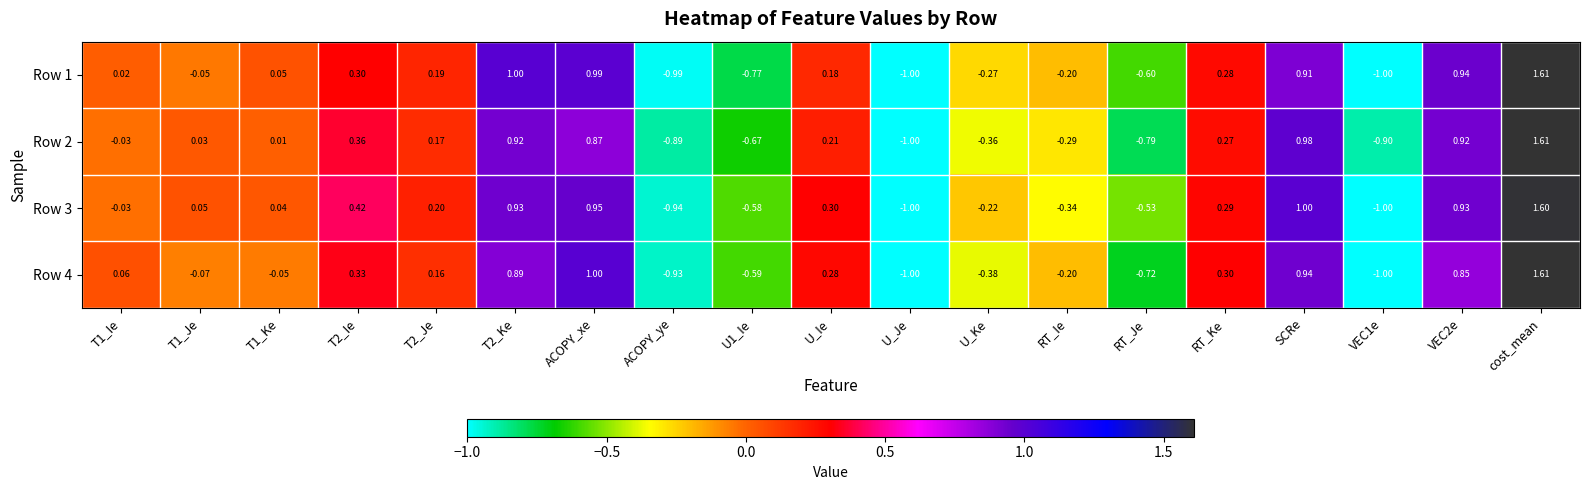

Is the value of Row 3 at U_Je greater than the value of Row 2 at RT_Je?

No